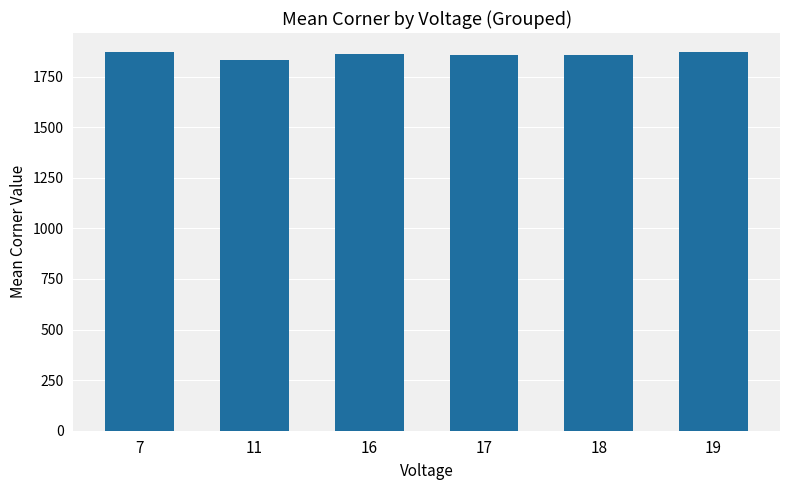

Which has a higher value, 17 or 11?

17